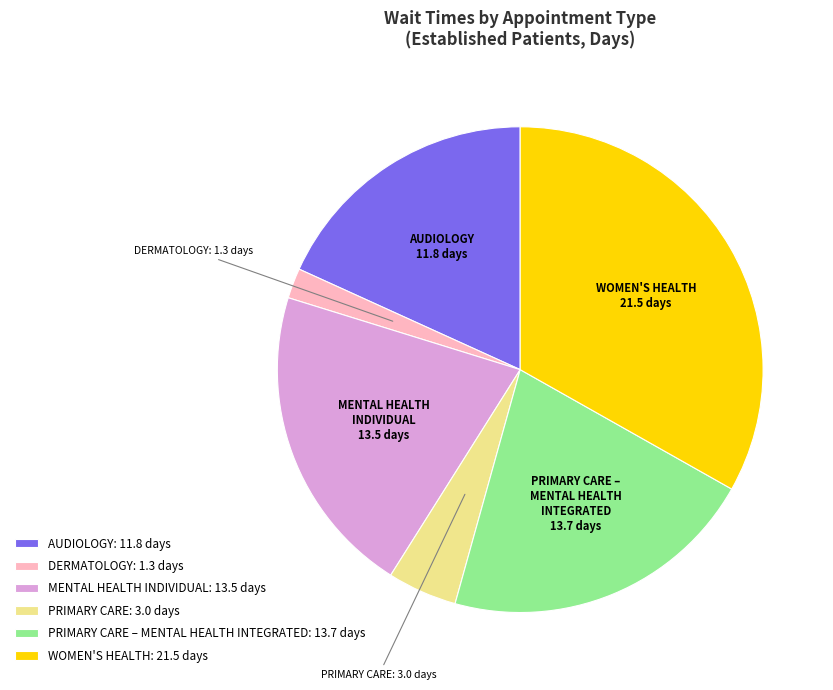

Which slice is the largest?

WOMEN'S HEALTH: 21.5 days